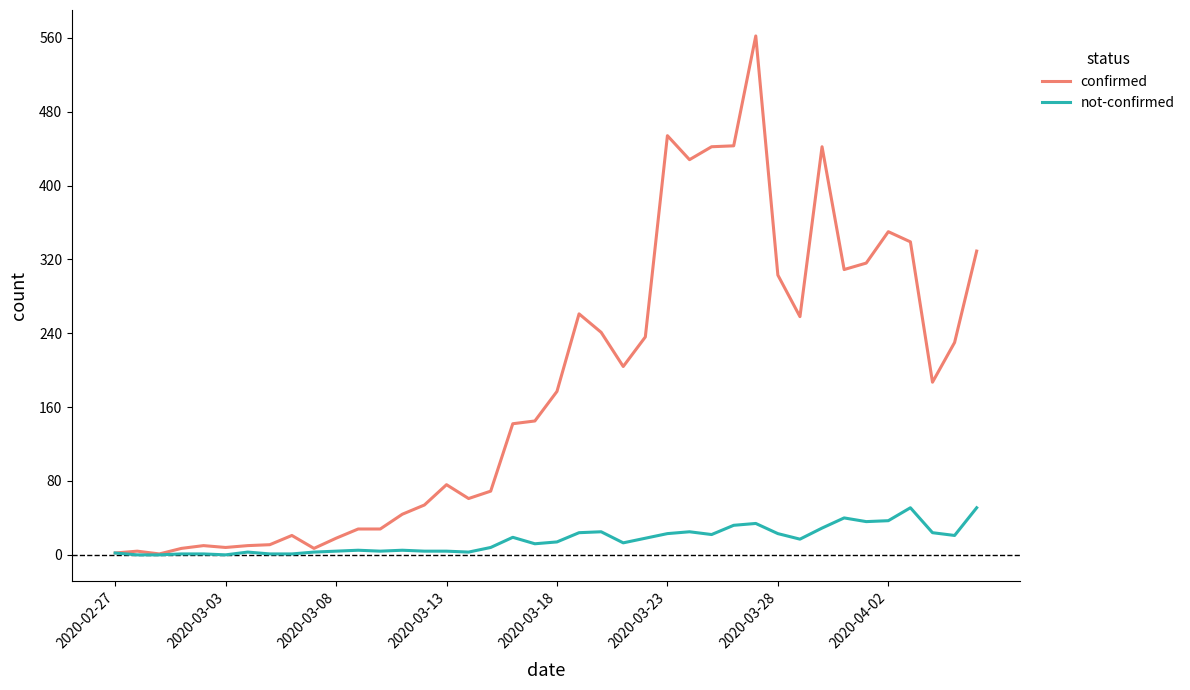

Which series has the largest total across all categories?

confirmed